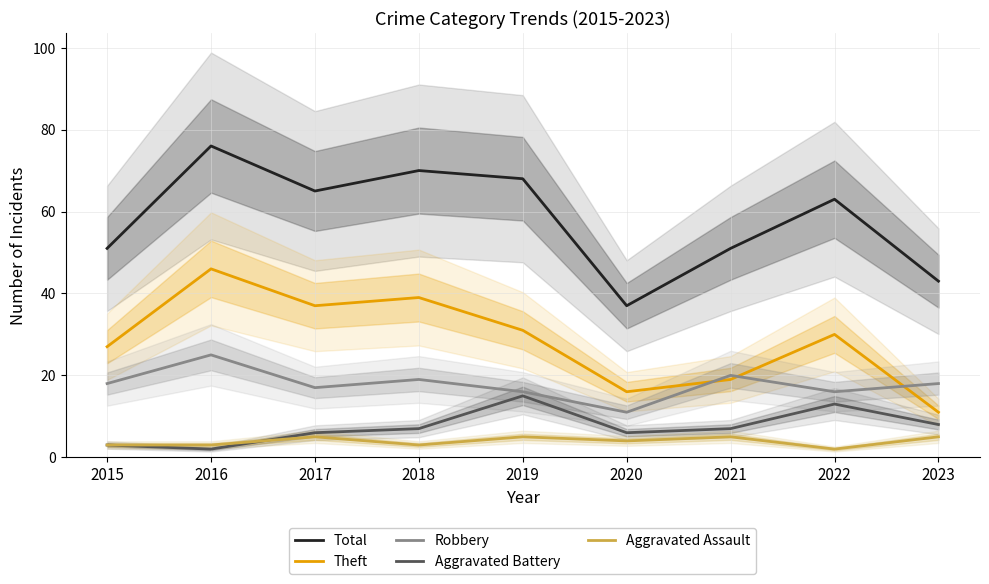

True or false: Total has a value of 103 at 2018.

False